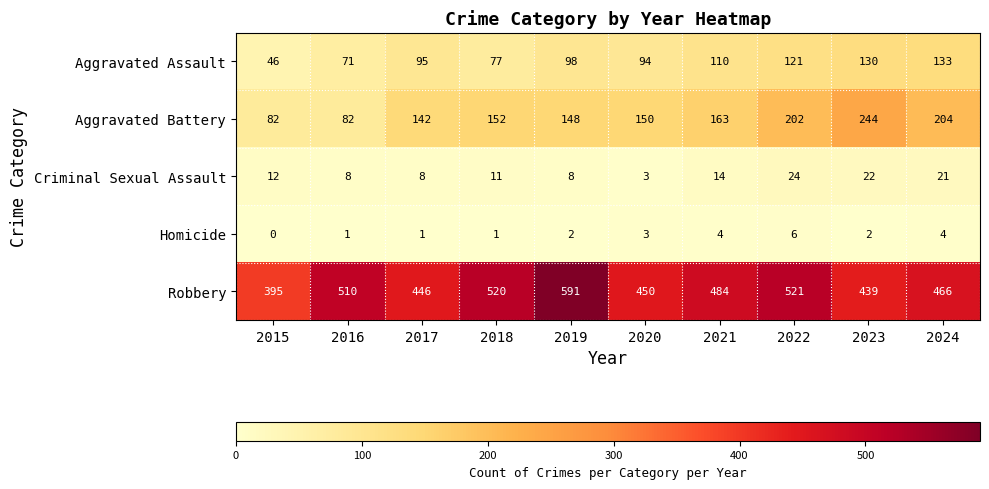

What is the difference between the highest and lowest values at 2020?

447